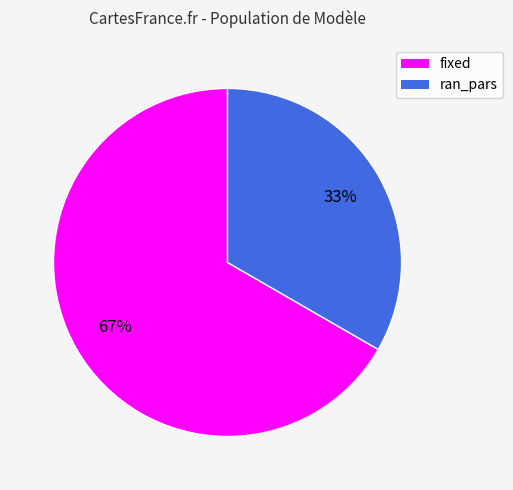

Between fixed and ran_pars, which is larger?

fixed